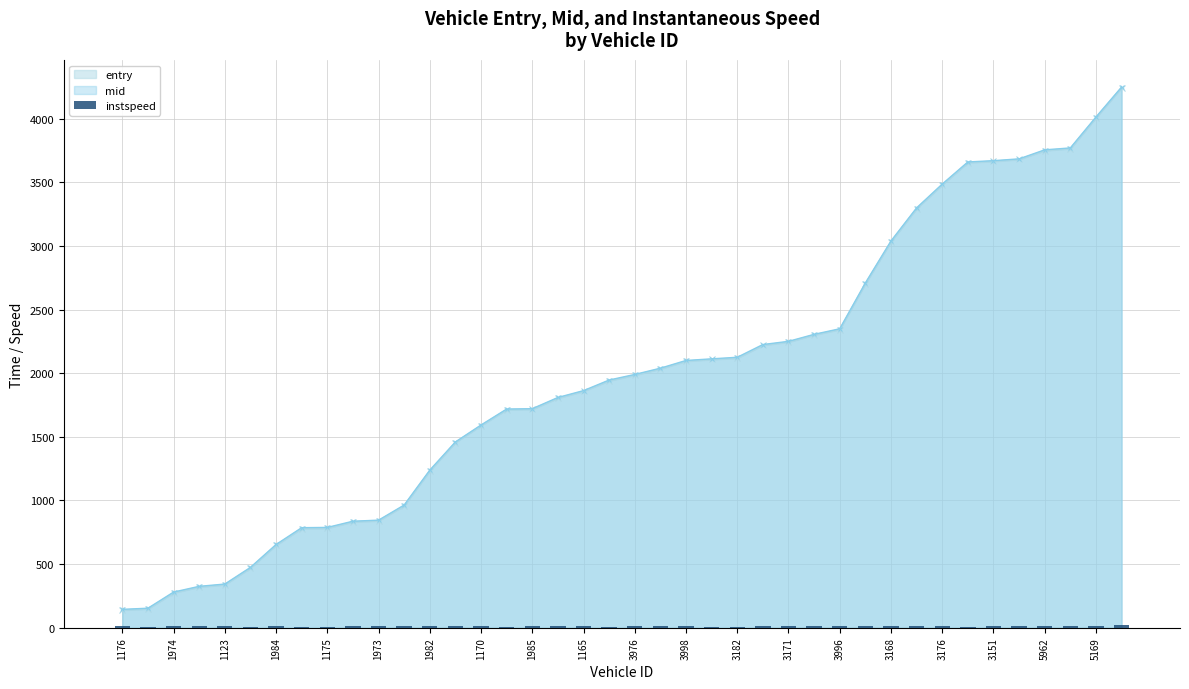

The entry series shows 784.2 at 5962. True or false?

False